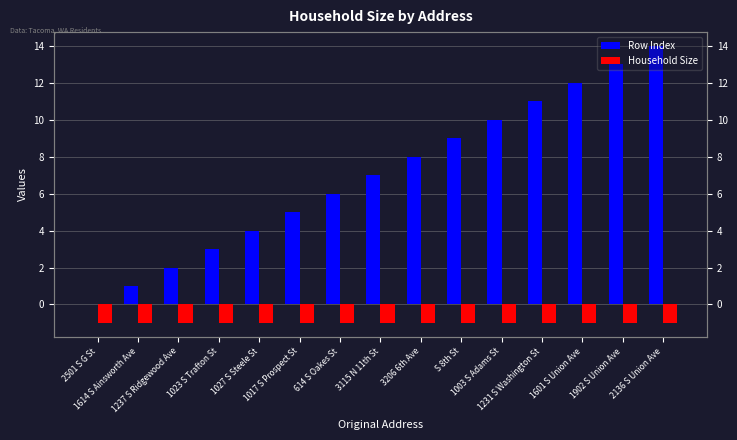

What is the average value of the Row Index series?

7